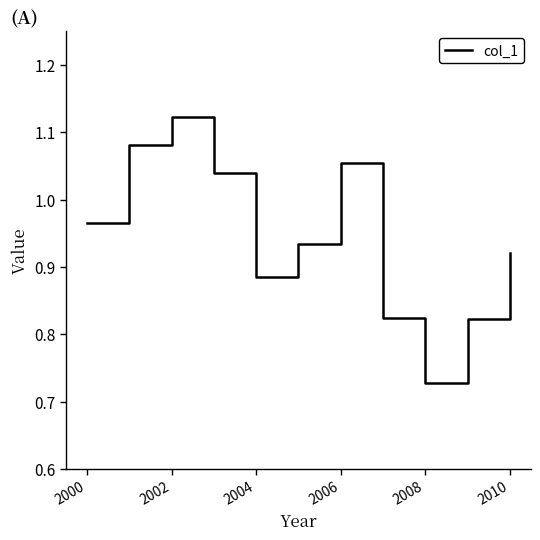

What is the difference between the maximum and minimum values?

0.4